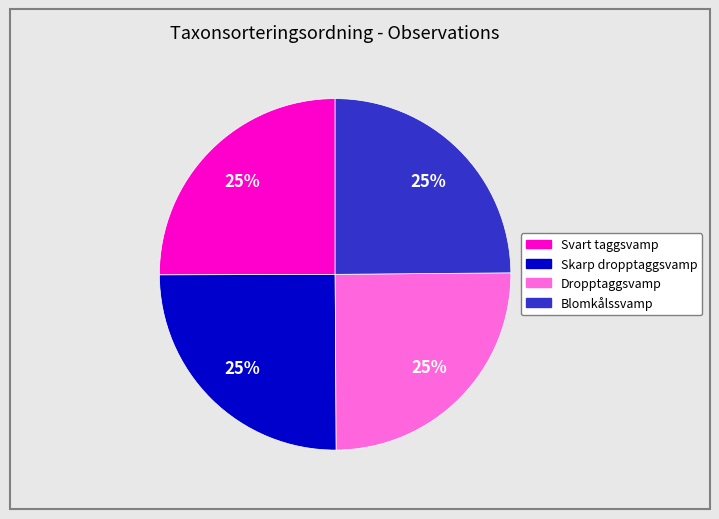

What is the ratio of the value at Skarp dropptaggsvamp to the value at Blomkålssvamp?

1.0